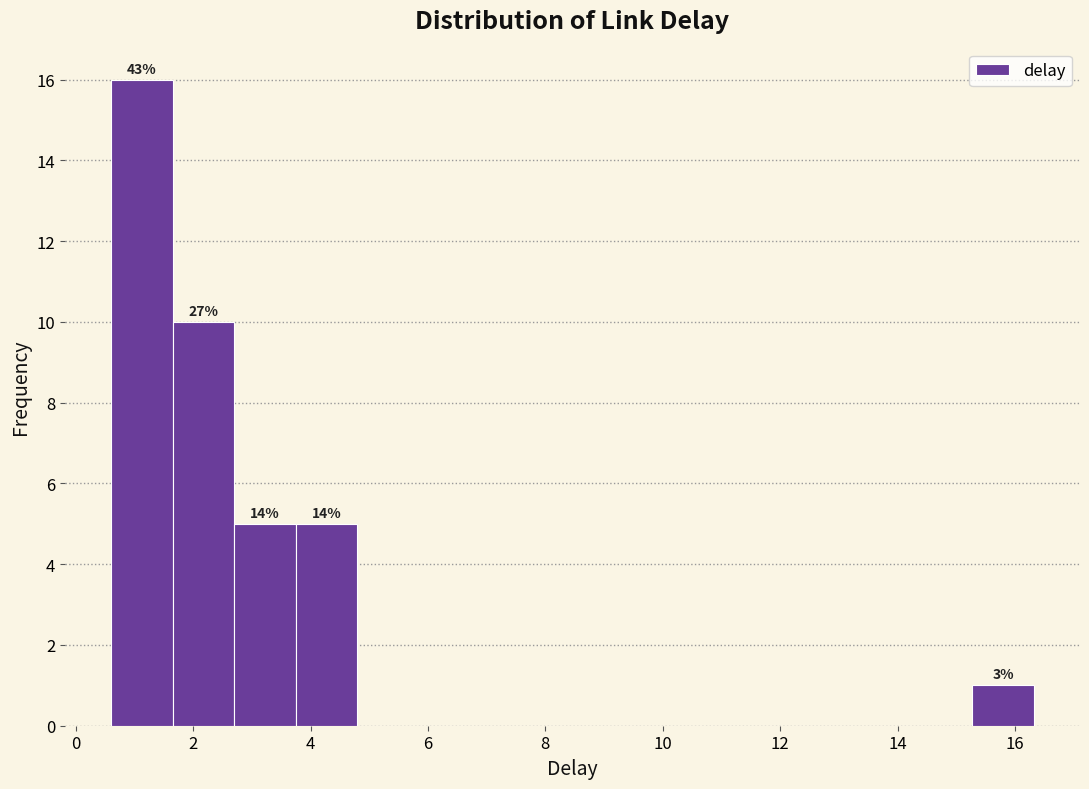

Over which range of the x-axis is the bar tallest?

0.6 to 1.6